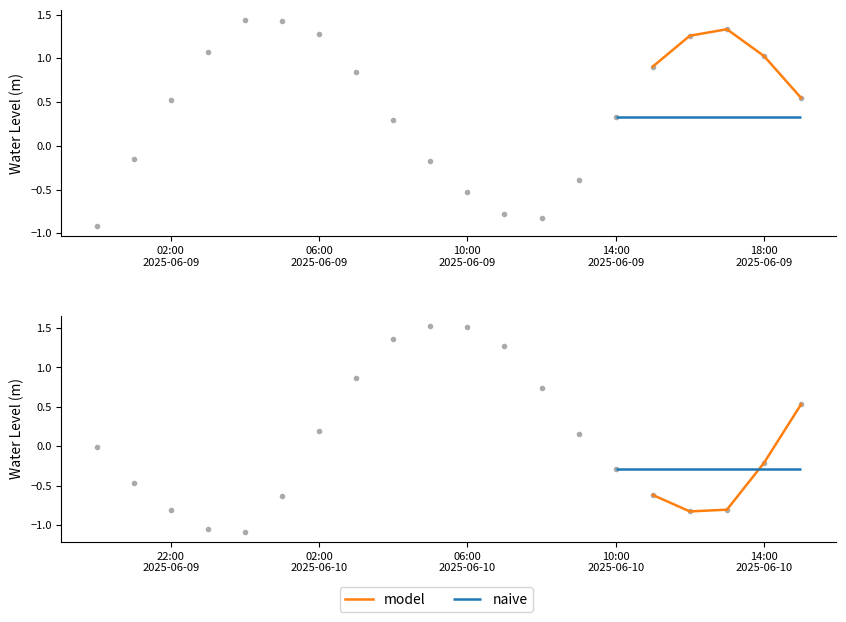

At which label is the value closest to 0?

14:00 2025-06-10